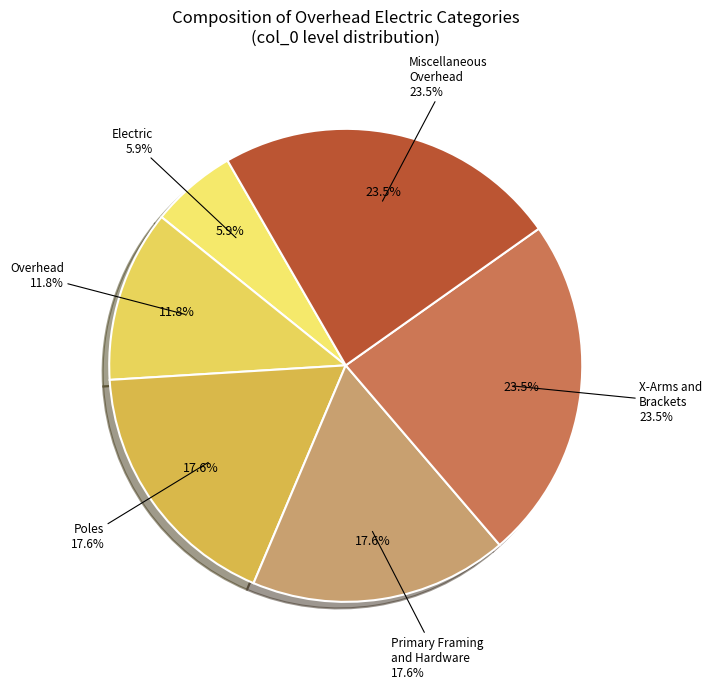

Does Primary Framing and Hardware represent more than half of the total?

No